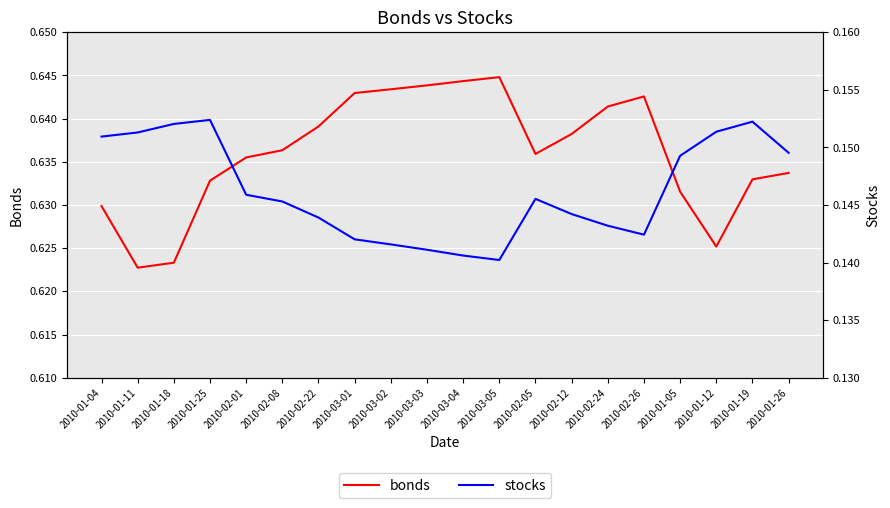

At which category does the chart reach its peak across all series?

2010-03-05